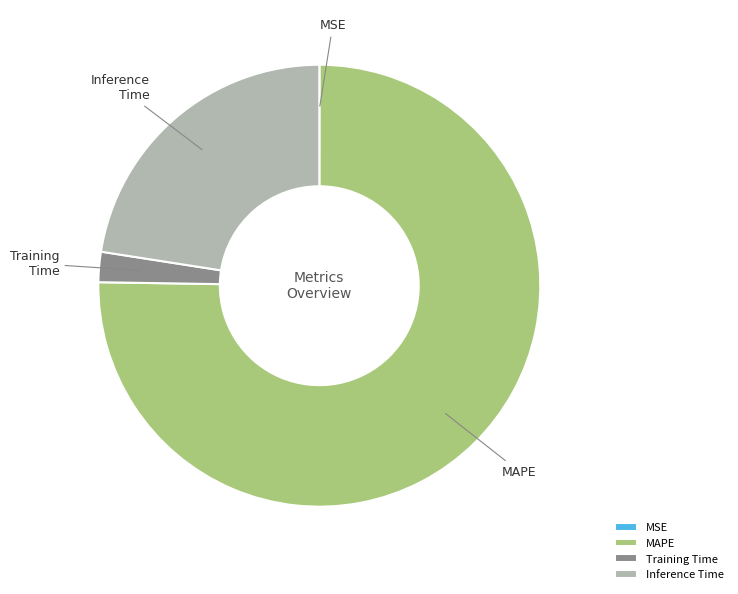

What is the largest slice in the pie chart?

MAPE